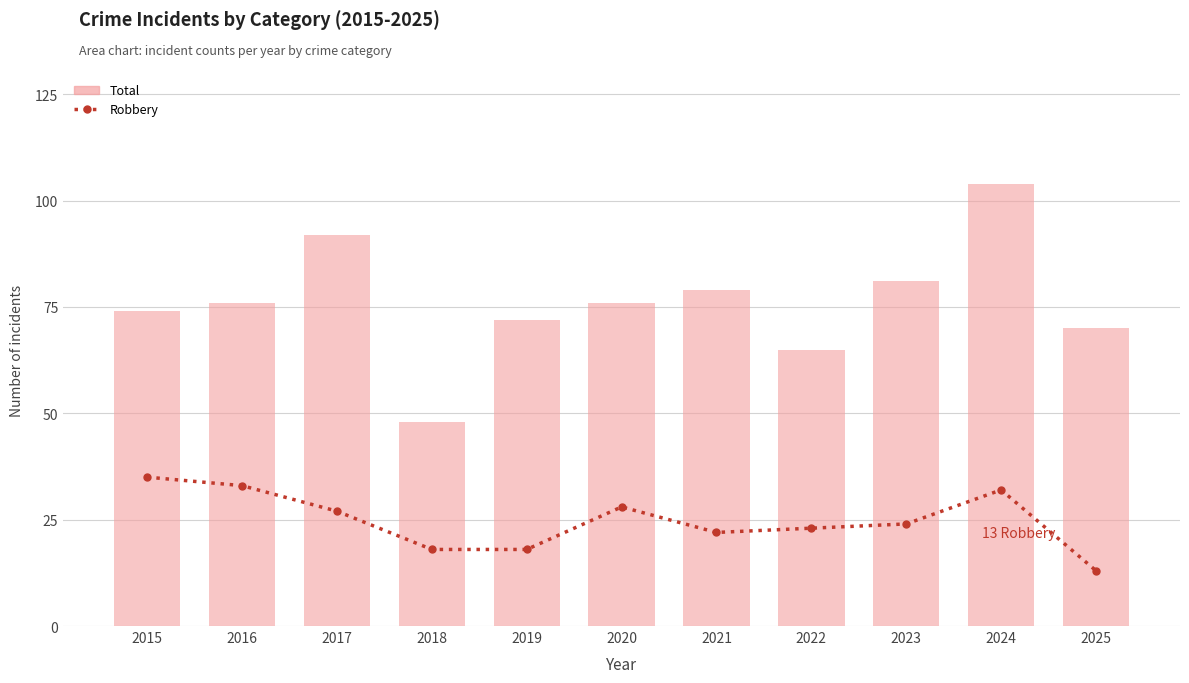

At how many categories does at least one series exceed 75?

6